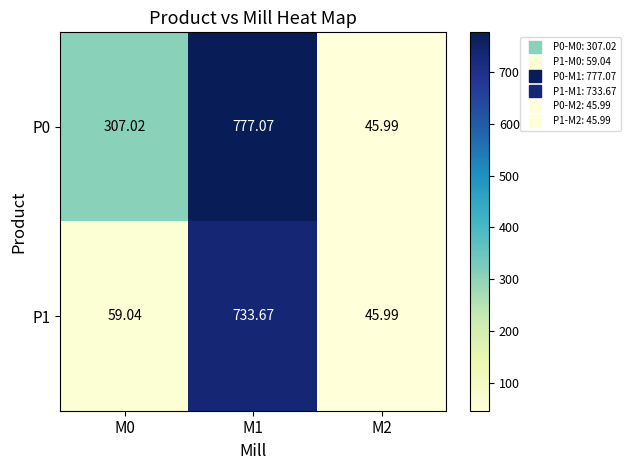

Is the value of P1 at M0 greater than the value of P0 at M2?

Yes